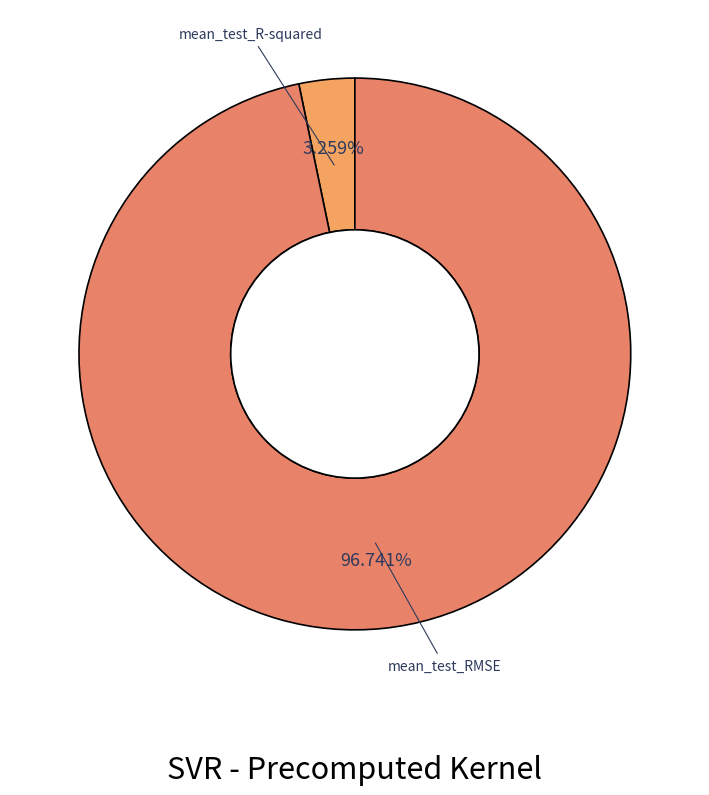

Count the number of slices in the pie.

2